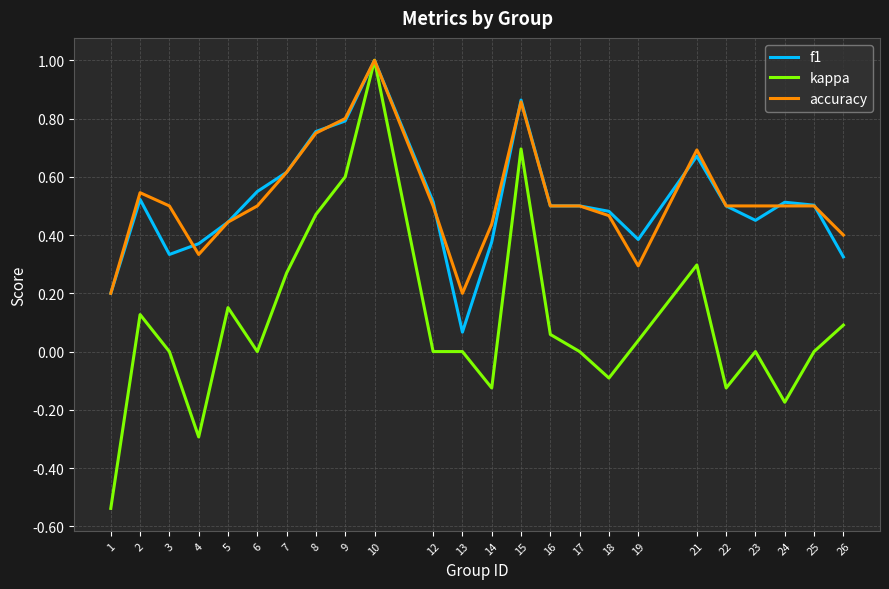

How many lines are shown in the chart?

3